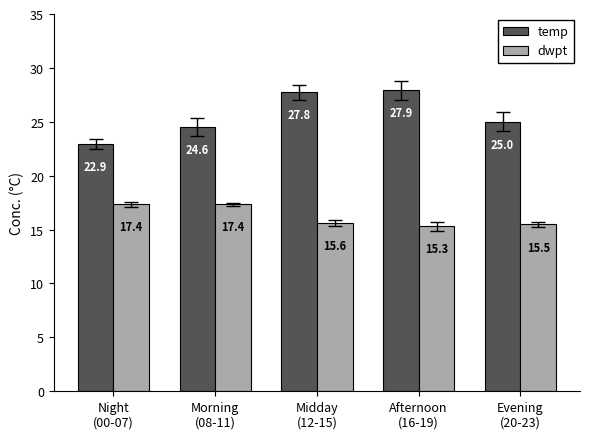

Reading left to right, transcribe all the data shown in this chart.

temp: 22.9	24.6	27.8	27.9	25.0
dwpt: 17.4	17.4	15.6	15.3	15.5